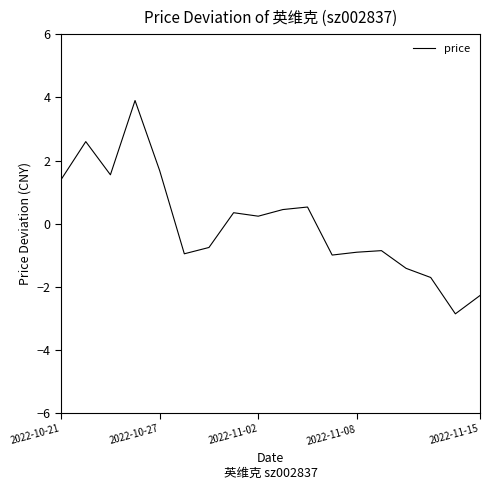

Reading left to right, what are all the values shown in this chart?

1.4	2.6	1.5	3.9	1.7	-1.0	-0.8	0.3	0.2	0.4	0.5	-1.0	-0.9	-0.9	-1.4	-1.7	-2.9	-2.3